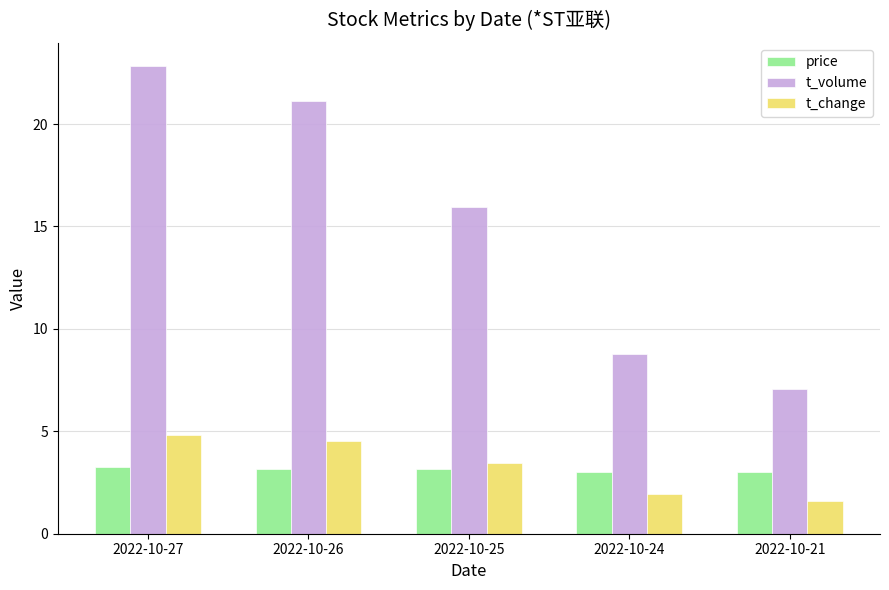

How many bars are there in total?

15